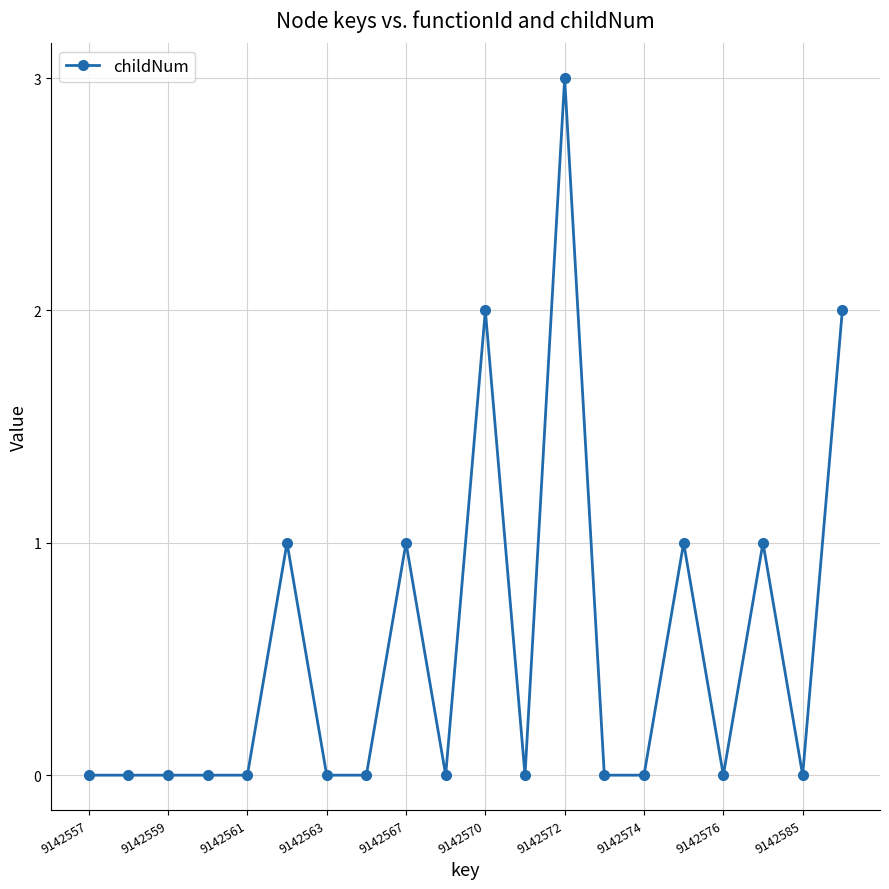

How many categories are shown in the chart?

20